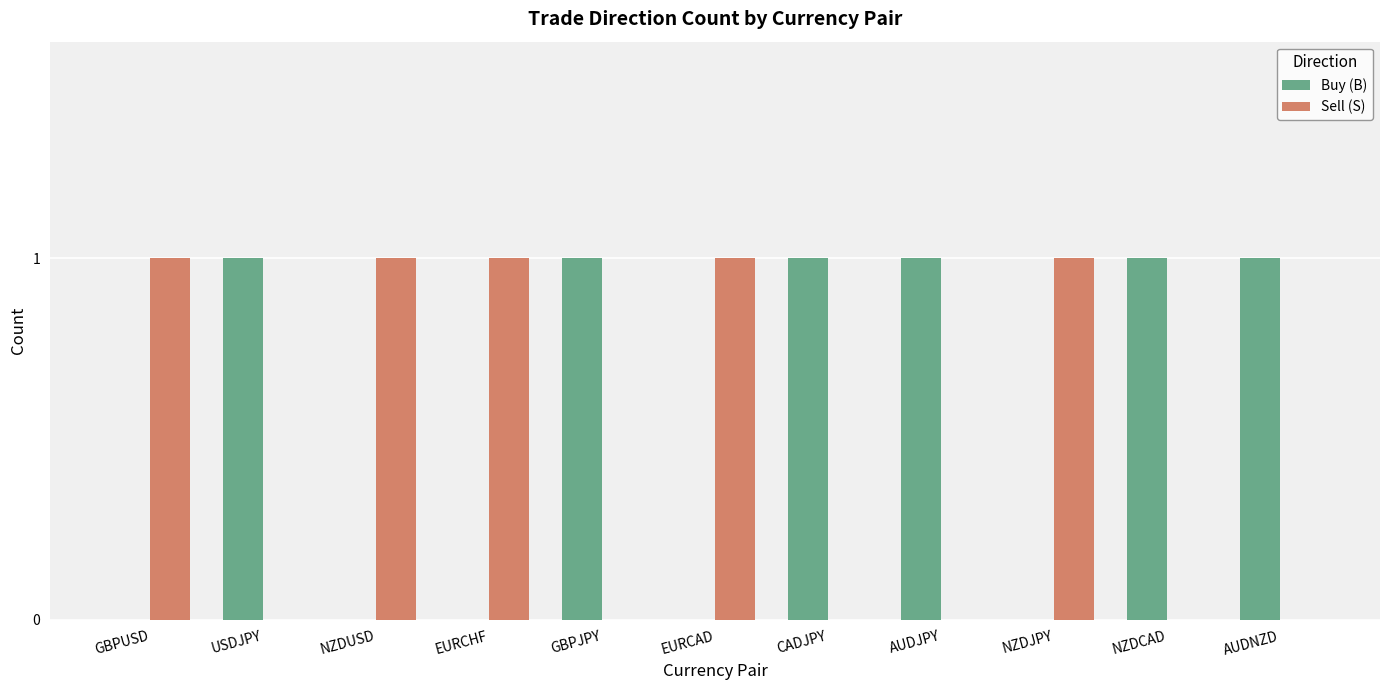

What is the sum of the Sell (S) values at EURCHF and GBPUSD?

2